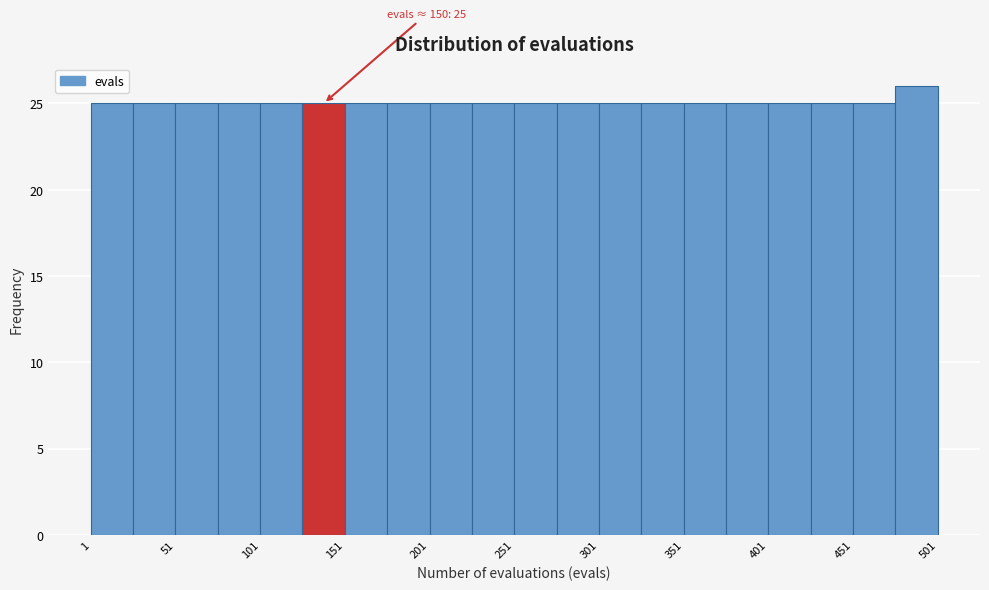

Over which range of the x-axis is the bar tallest?

476 to 501